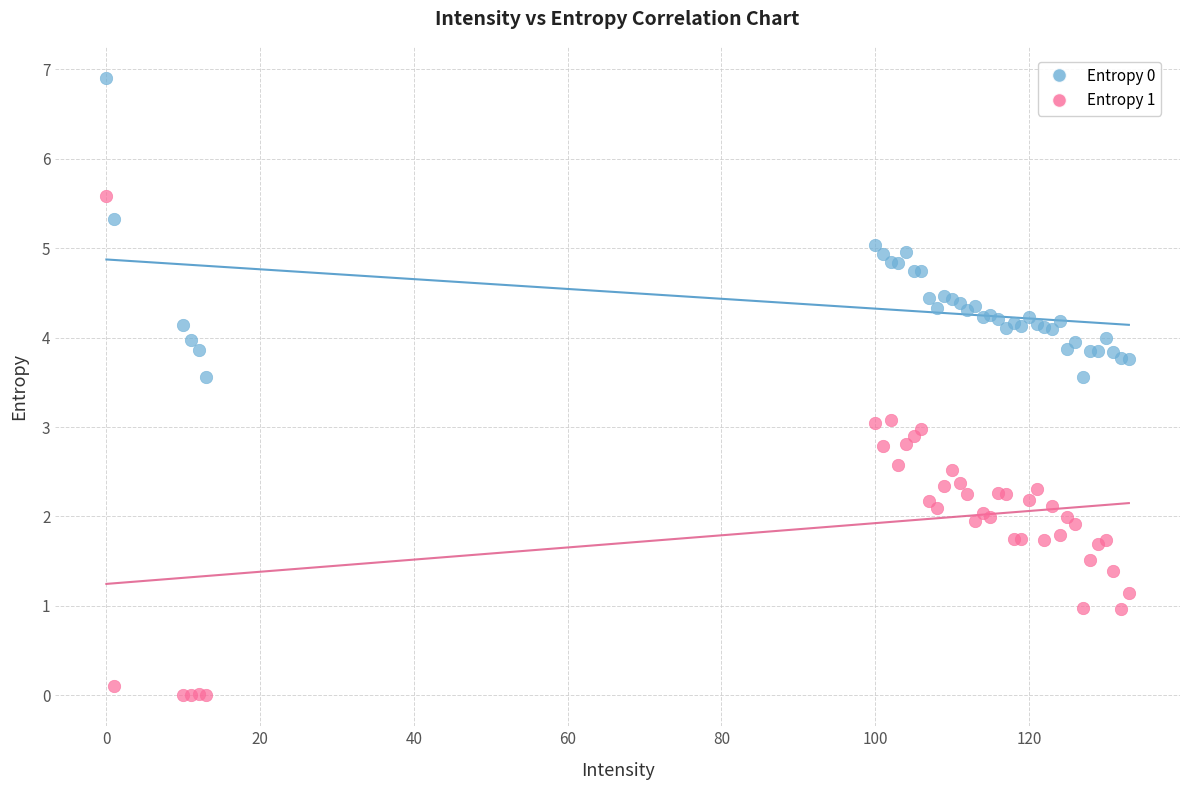

Which series has the widest spread of Y values?

Entropy 1